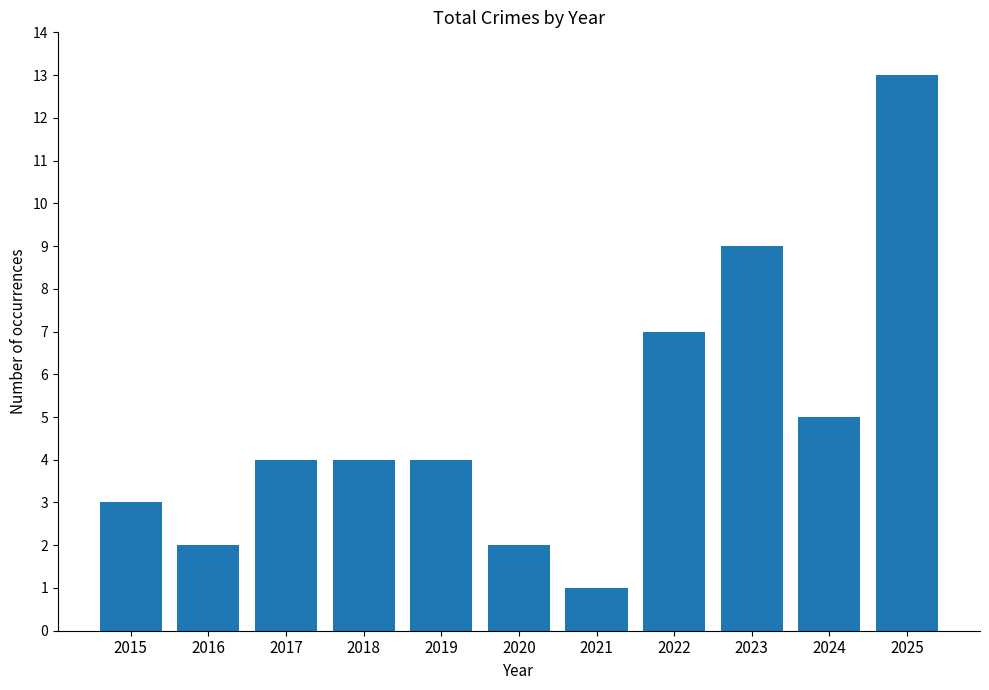

Reading left to right, what are all the values shown in this chart?

2015=3	2016=2	2017=4	2018=4	2019=4	2020=2	2021=1	2022=7	2023=9	2024=5	2025=13